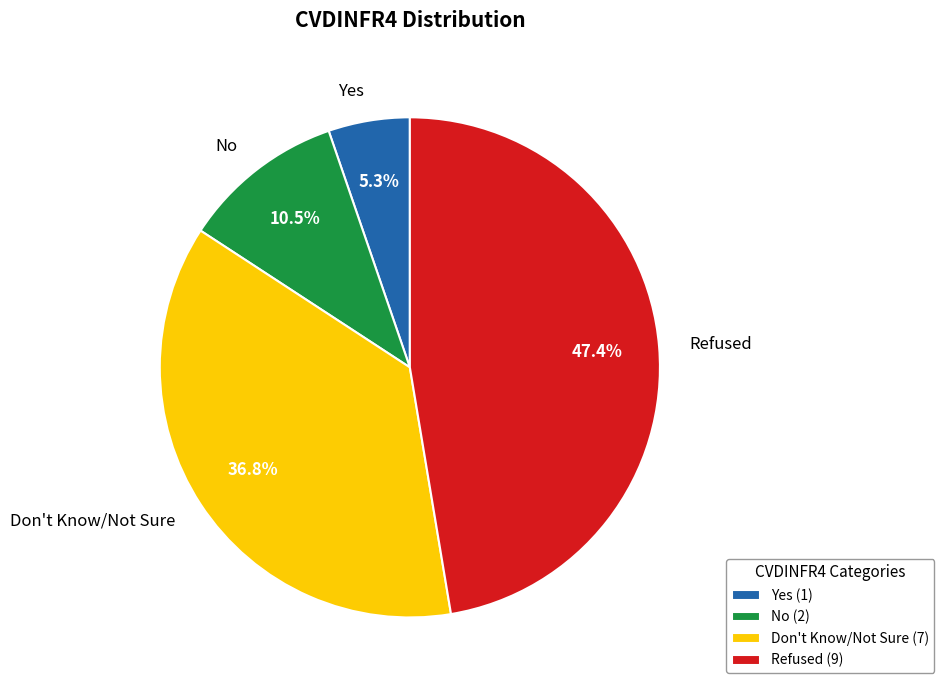

What portion of the pie excludes Yes?

94.7%